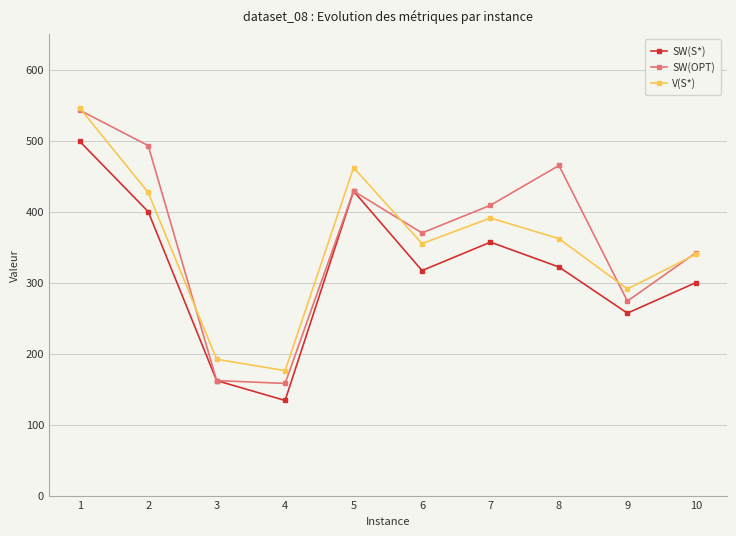

Rank the series by their average value, from lowest to highest.

SW(S*), V(S*), SW(OPT)